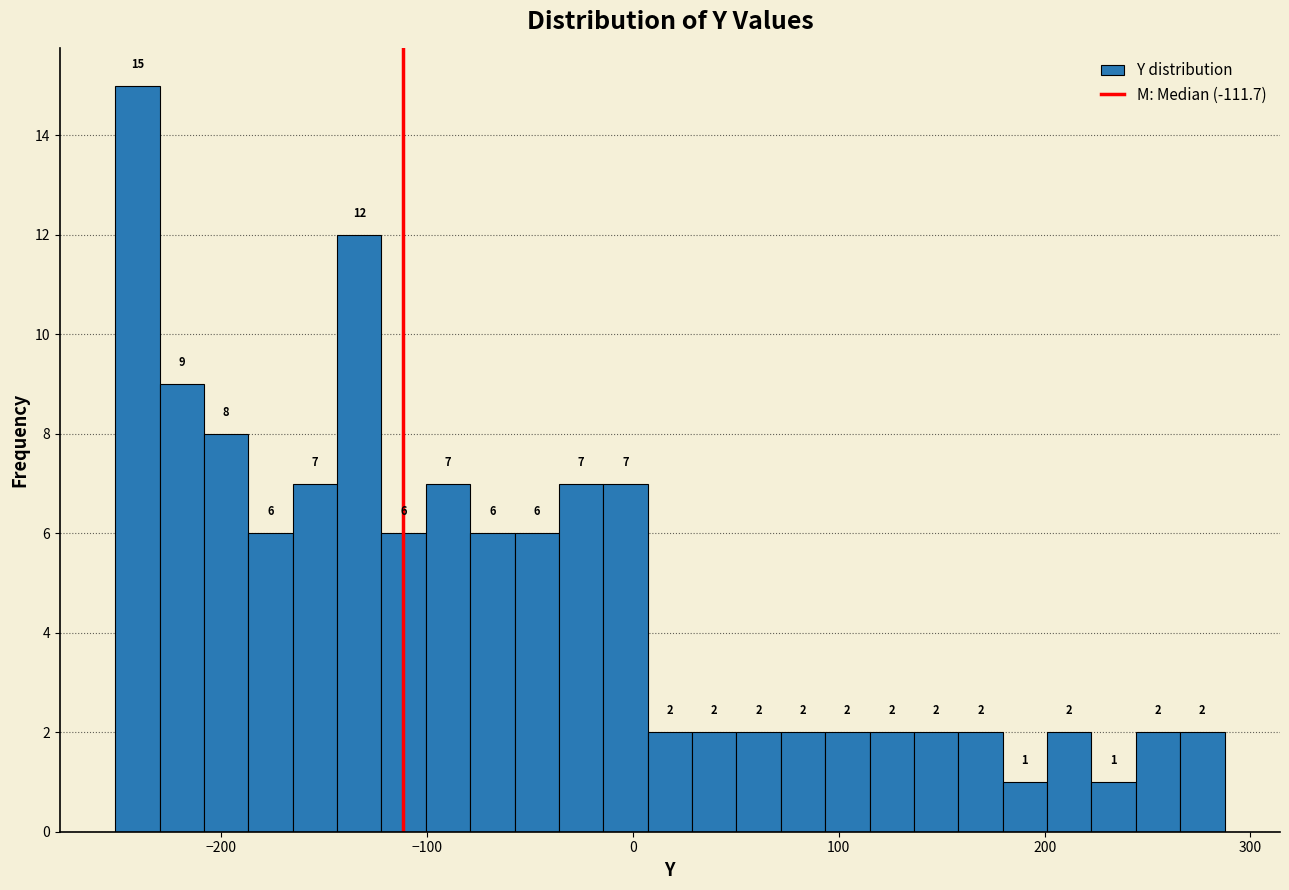

Read against the x-axis, roughly where is the centre of the tallest bar?

-240